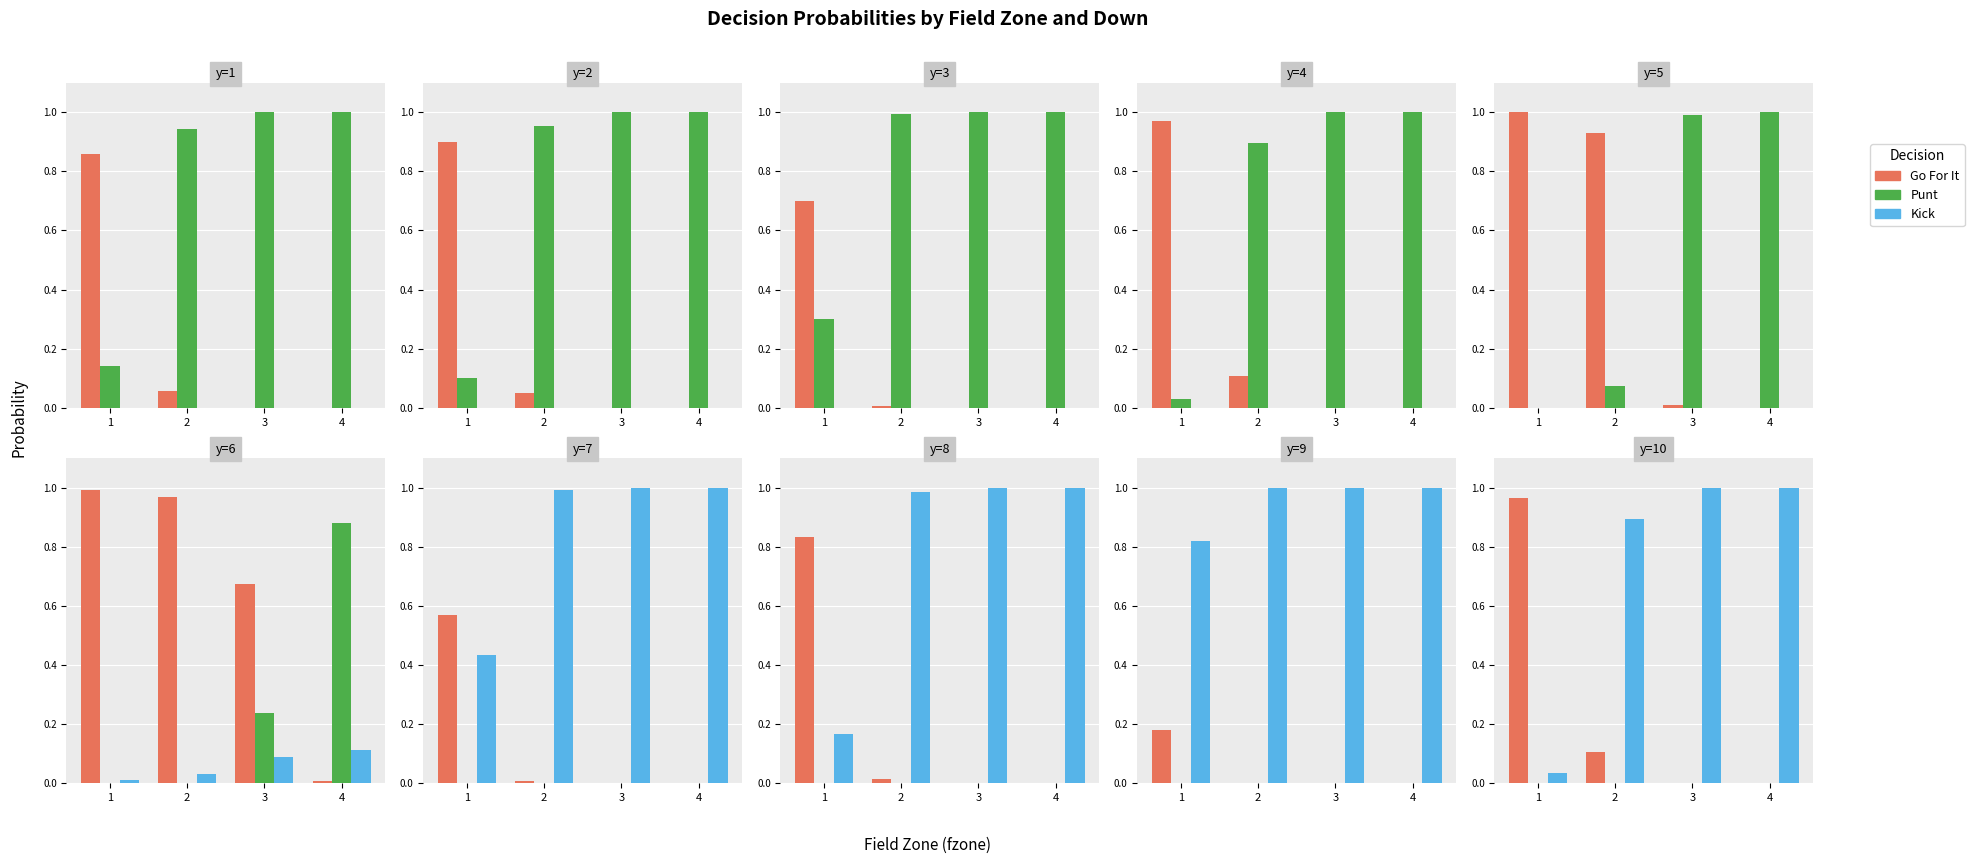

Between 4 and 3, which is larger?

3